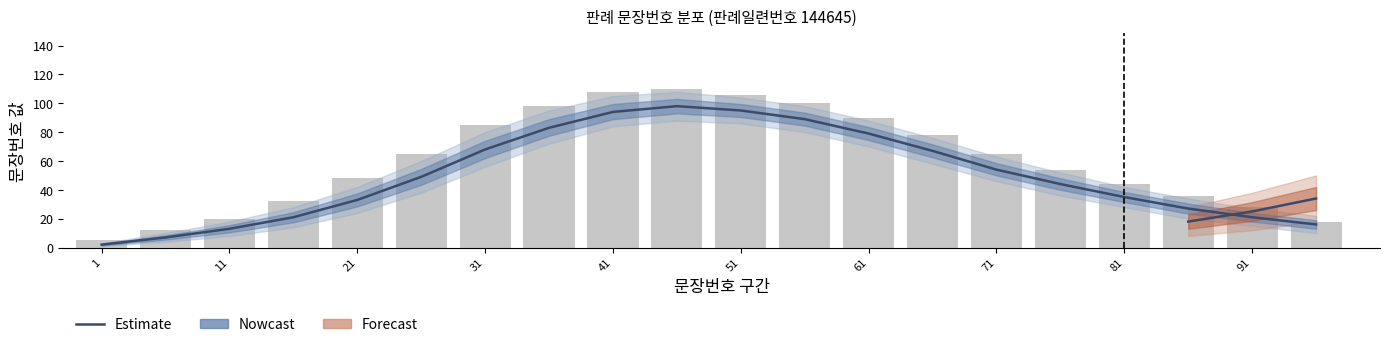

Reading left to right, extract all data points from this chart.

2	7	13	21	33	49	68	83	94	98	95	89	79	67	54	44	35	27	21	16